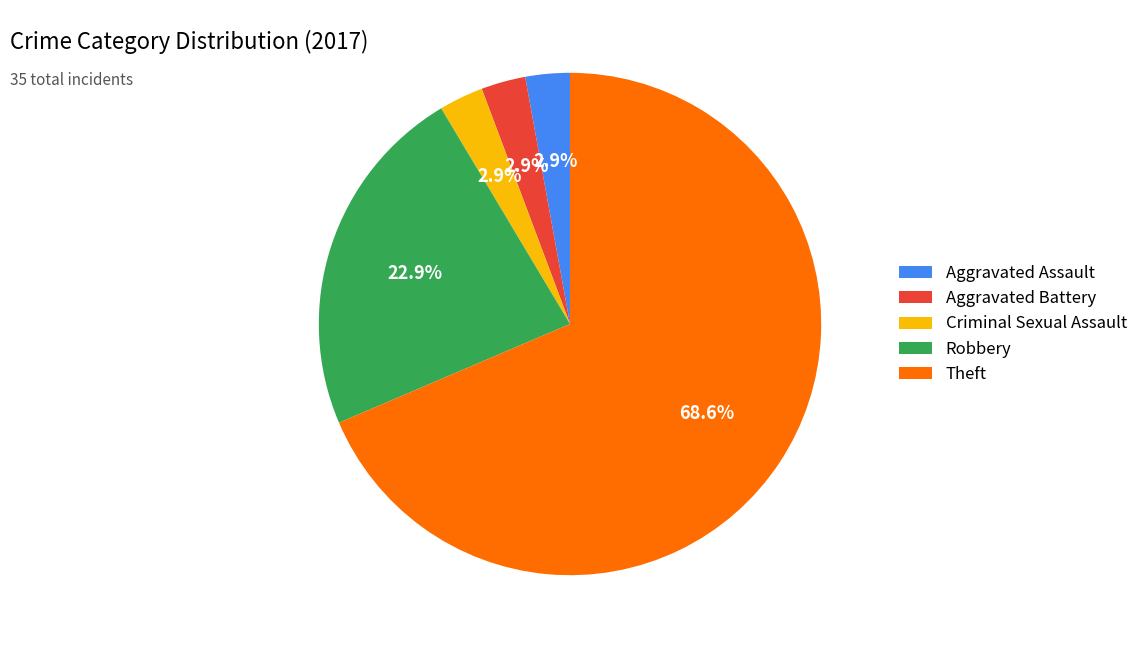

Is there a majority slice in this chart?

Yes